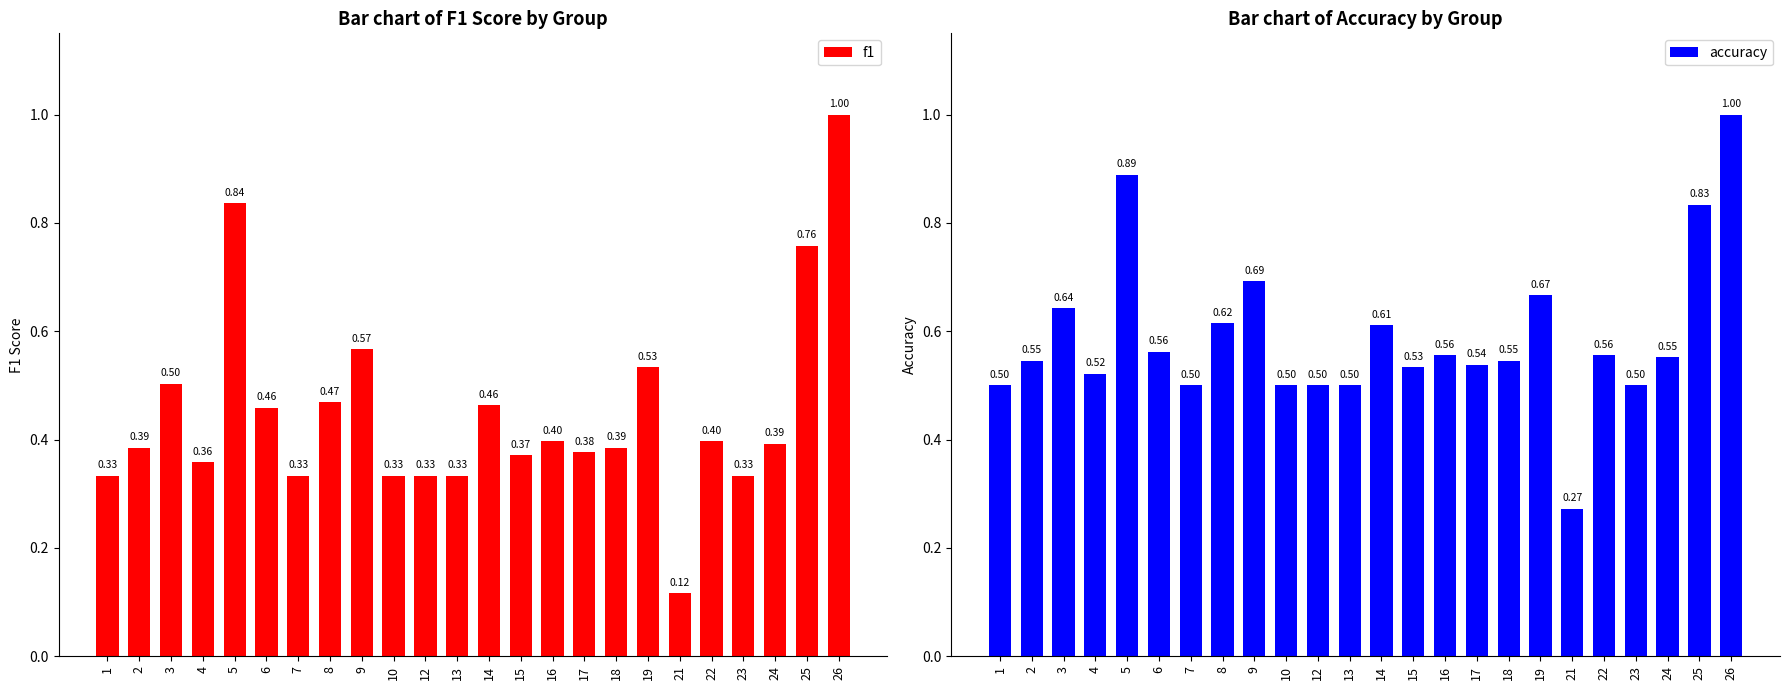

Rank the series by their average value, from lowest to highest.

f1, accuracy